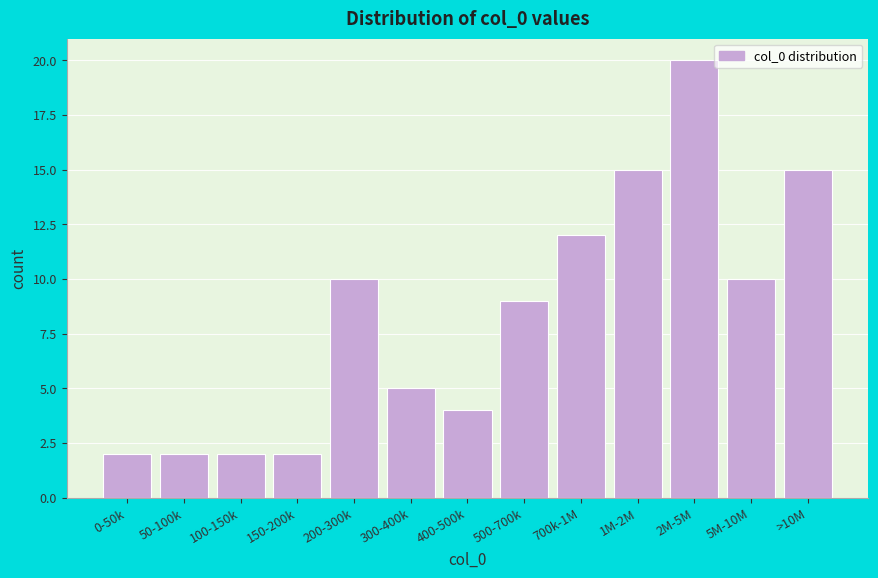

Reading left to right, what are all the values shown in this chart?

2	2	2	2	10	5	4	9	12	15	20	10	15